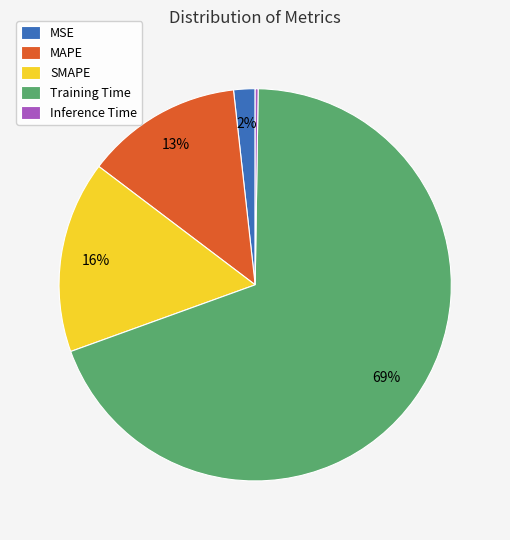

Is MSE the majority of the pie?

No